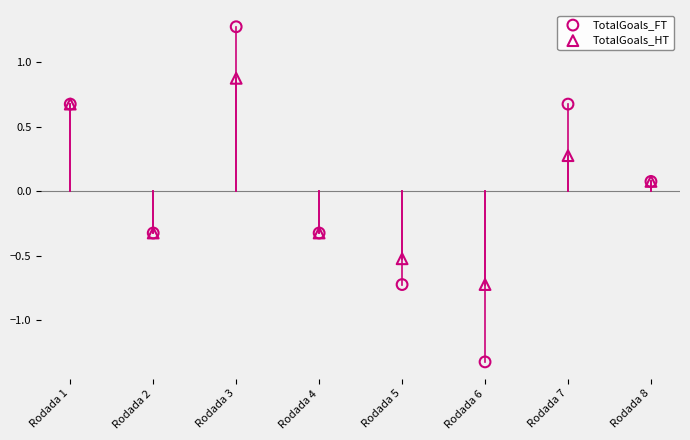

Which series contains the lowest Y value?

TotalGoals_FT